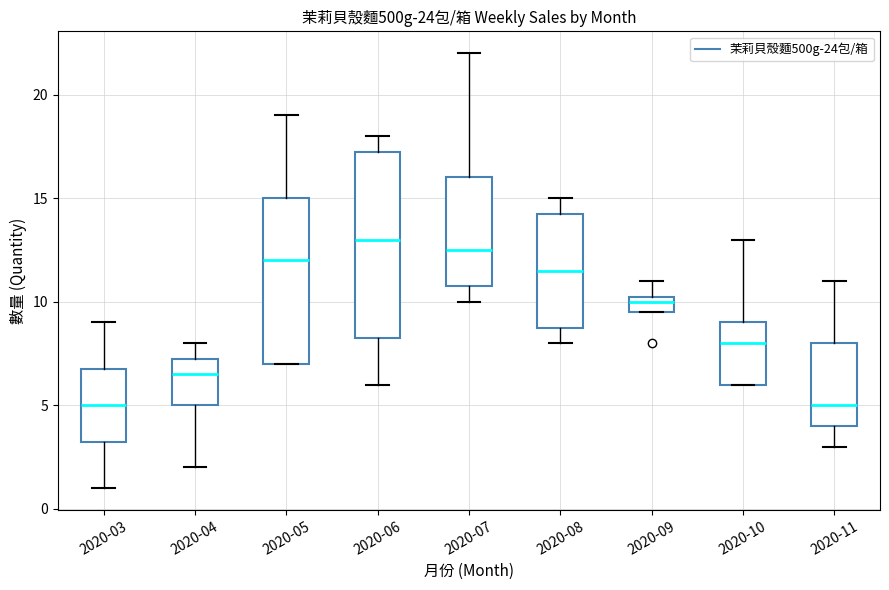

Which box's median line is the highest?

2020-06